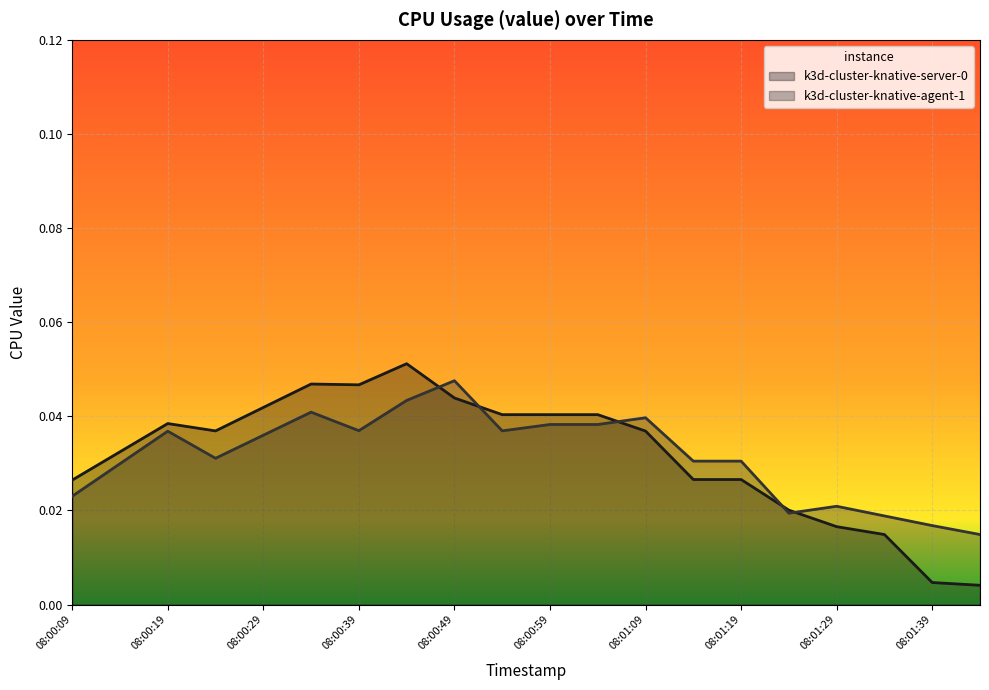

What is the label of the 9th point from the right?

08:01:04